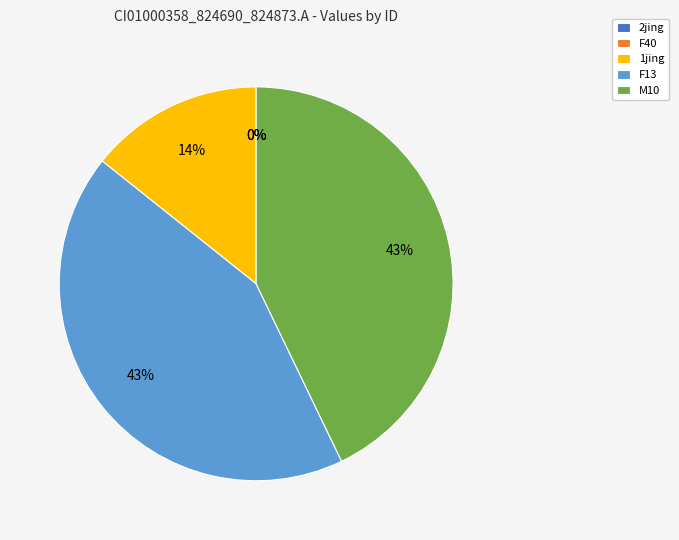

To the nearest percent, what is the difference between the largest and smallest slice percentages?

43%